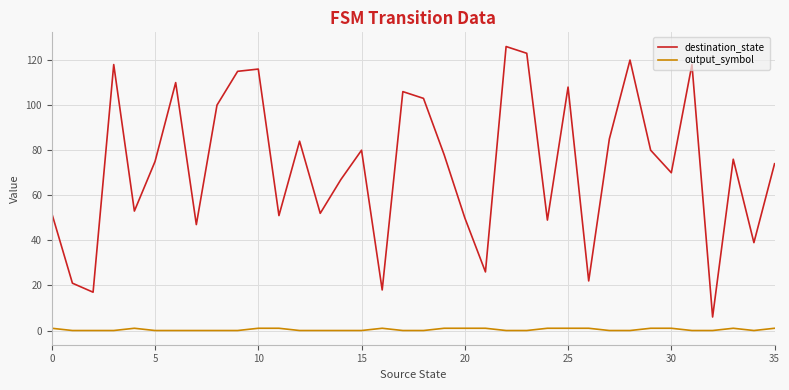

List the series in order of their peak value, lowest first.

output_symbol, destination_state